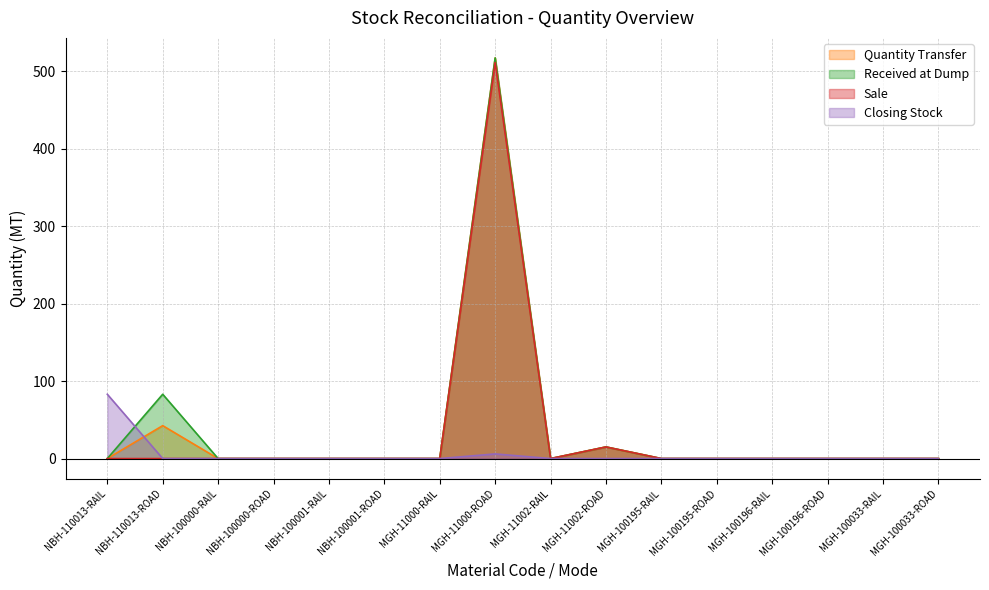

Rank the categories by Sale value from lowest to highest.

NBH-110013-RAIL, NBH-110013-ROAD, NBH-100000-RAIL, NBH-100000-ROAD, NBH-100001-RAIL, NBH-100001-ROAD, MGH-11000-RAIL, MGH-11002-RAIL, MGH-100195-RAIL, MGH-100195-ROAD, MGH-100196-RAIL, MGH-100196-ROAD, MGH-100033-RAIL, MGH-100033-ROAD, MGH-11002-ROAD, MGH-11000-ROAD